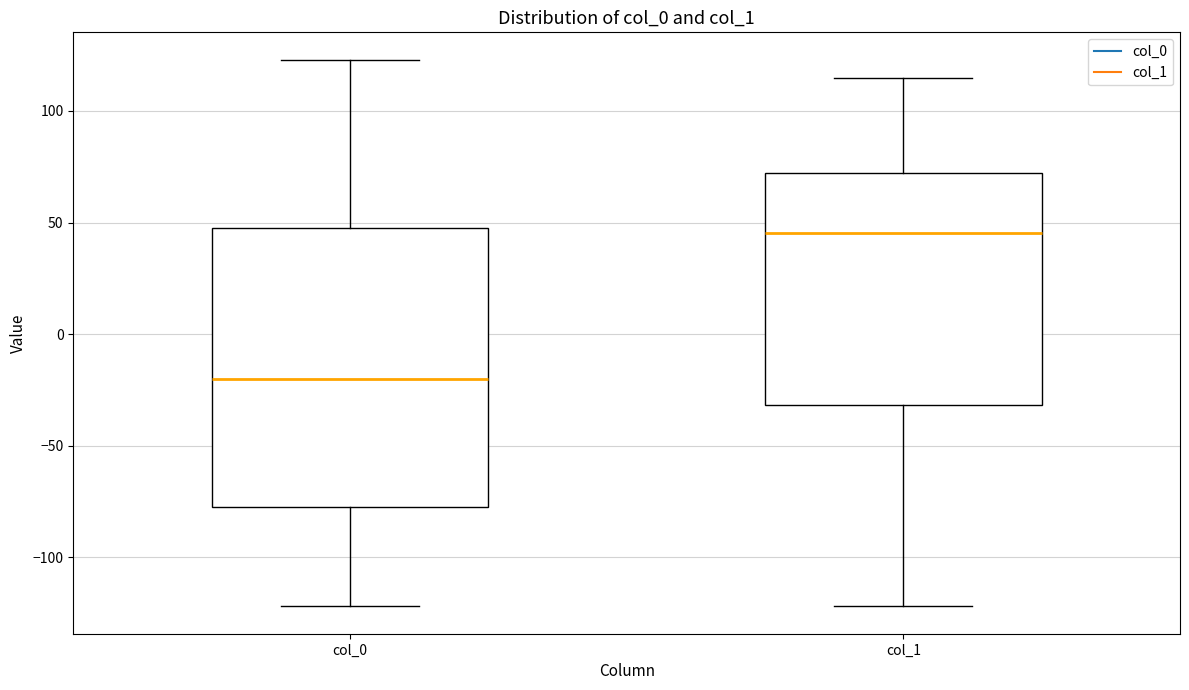

Comparing the boxes themselves (not the whiskers), which one is the tallest?

col_0